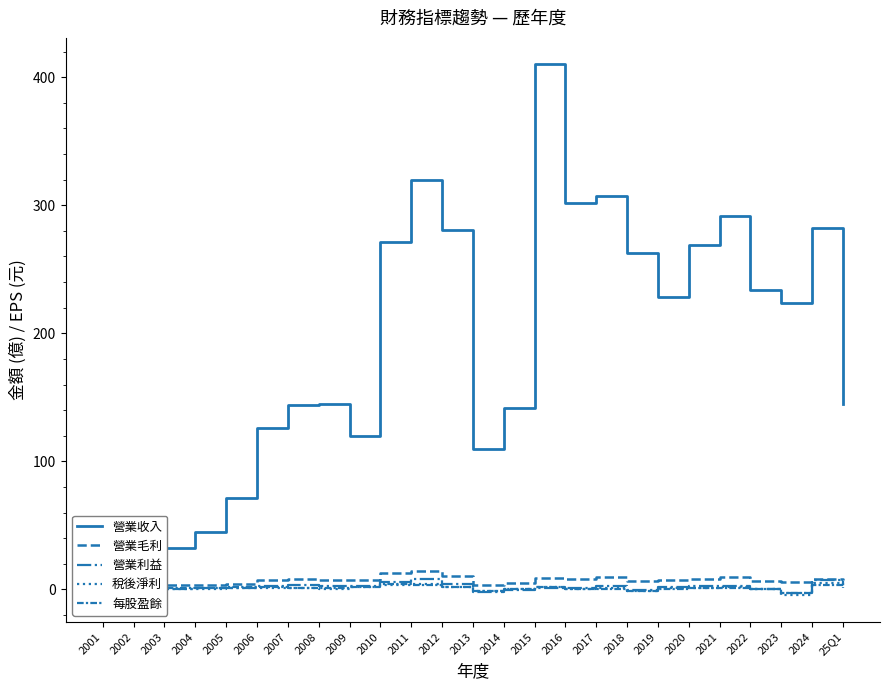

What is the highest value of the 營業收入 series?

410.0